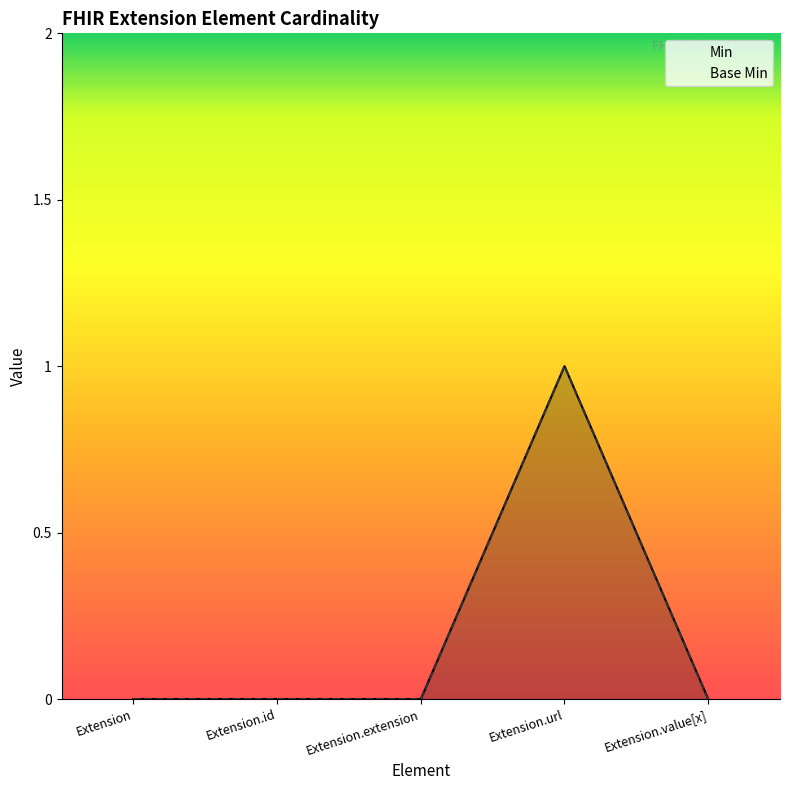

True or false: Min has more than 2 points higher than both neighbors.

False